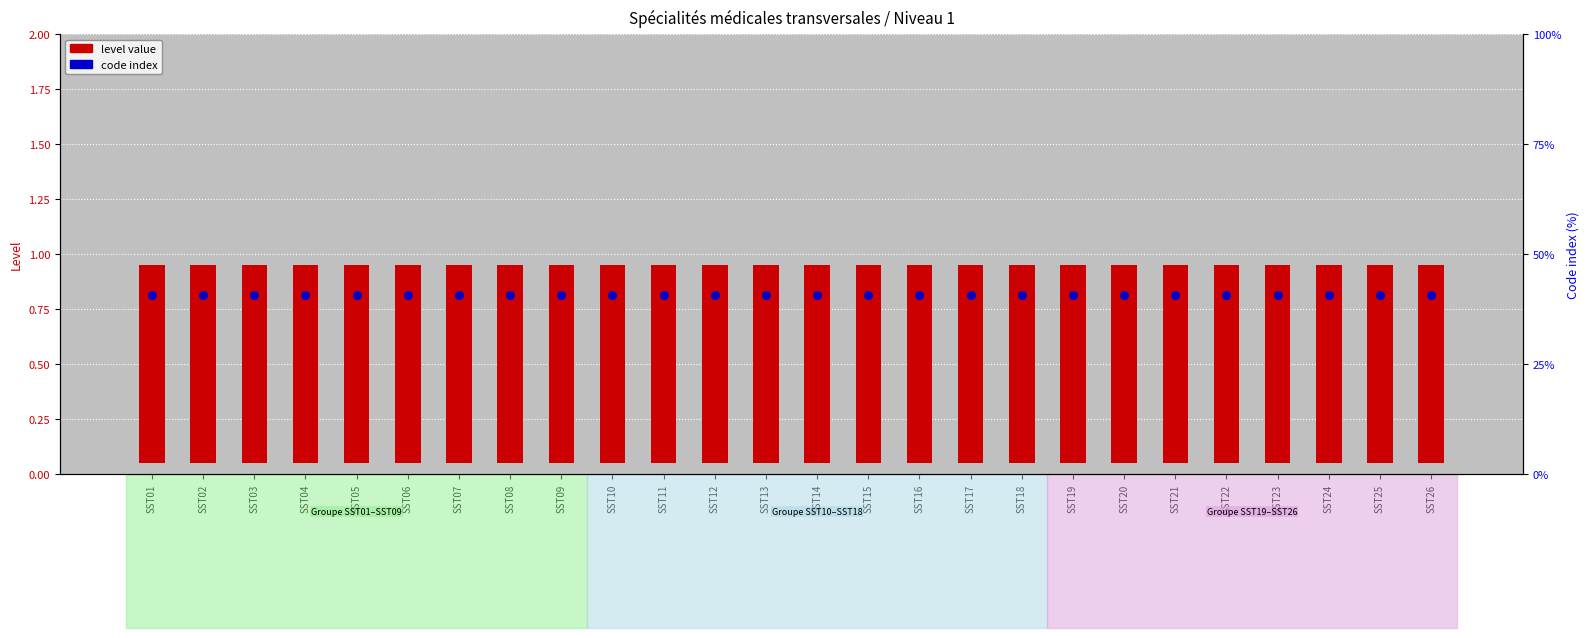

Which series contains the lowest Y value?

code index